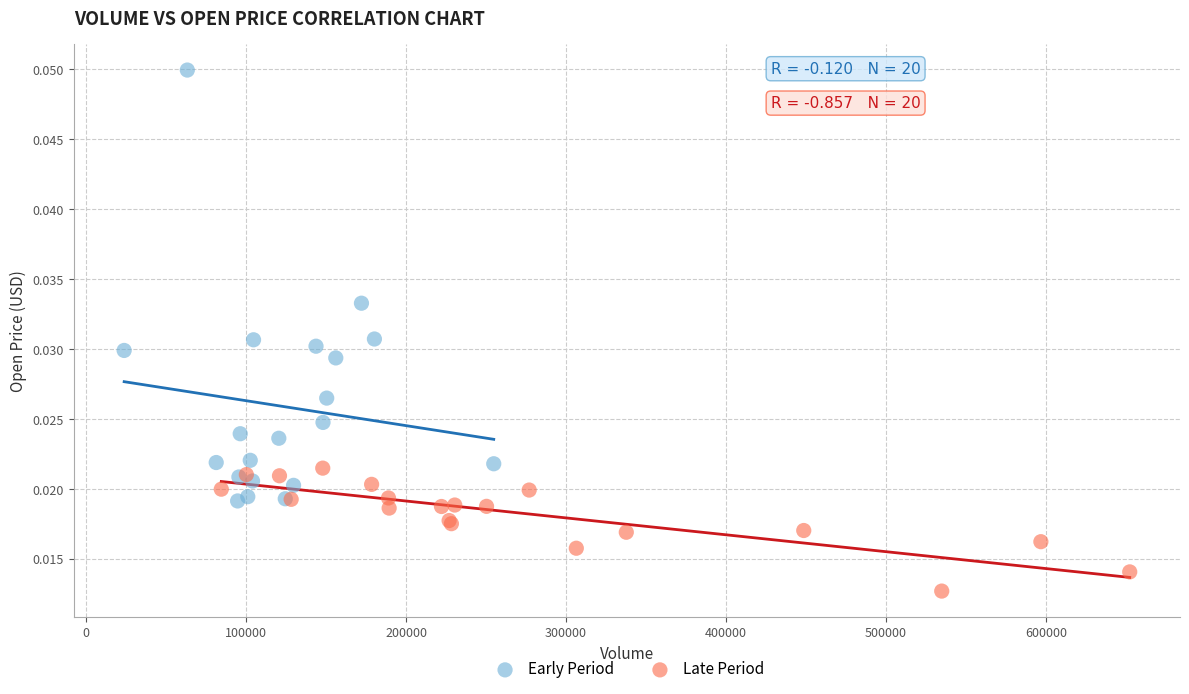

Which series contains the highest Y value?

Early Period